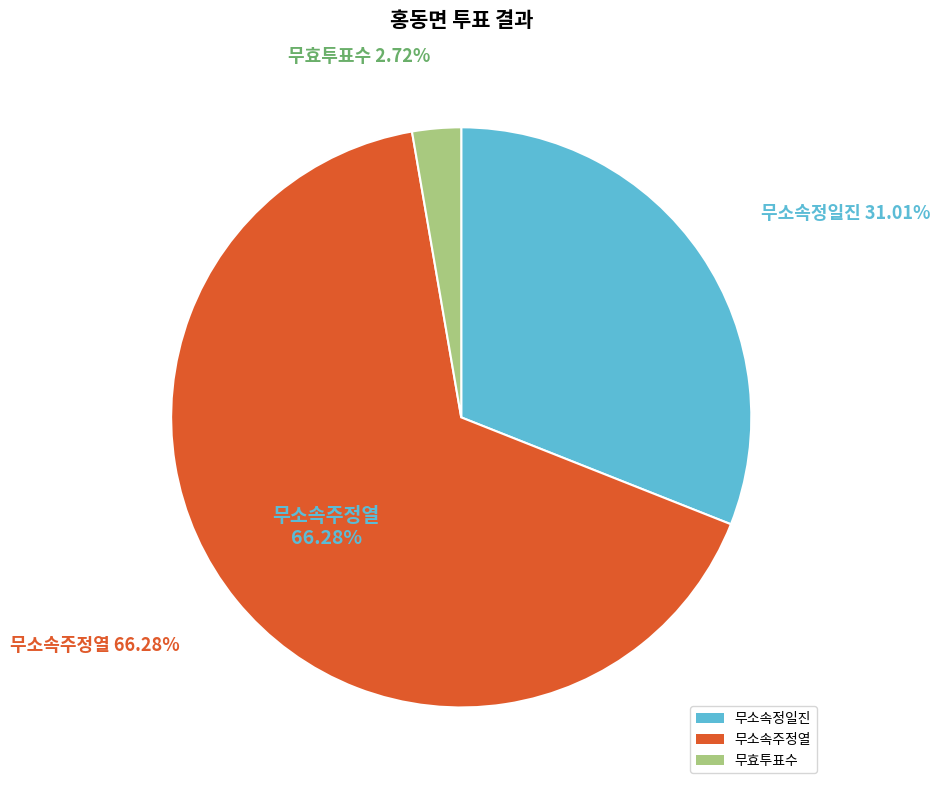

How many segments does this pie chart have?

3